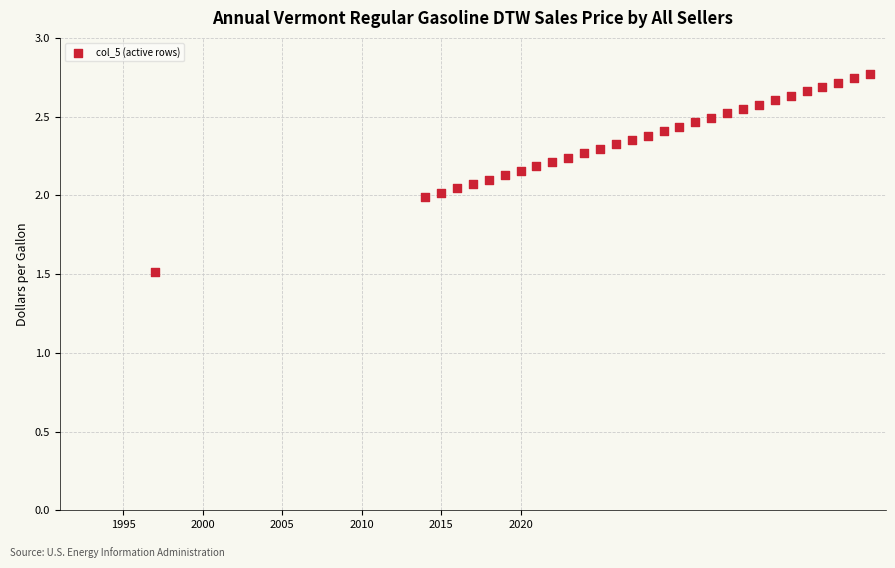

What is the range of Y values (max minus min)?

1.3